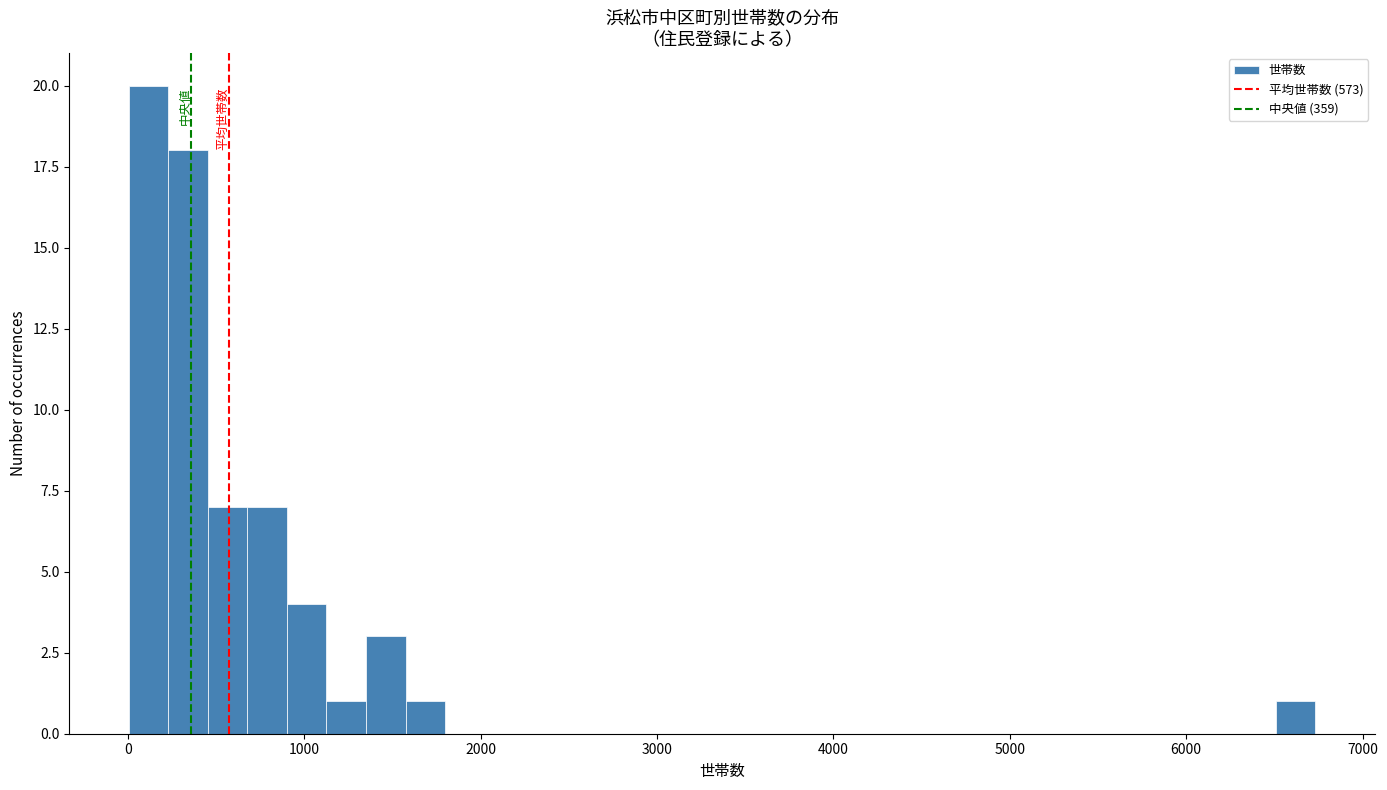

Around what value on the x-axis is the tallest bar? Give the approximate position of its centre, as read against the axis.

100